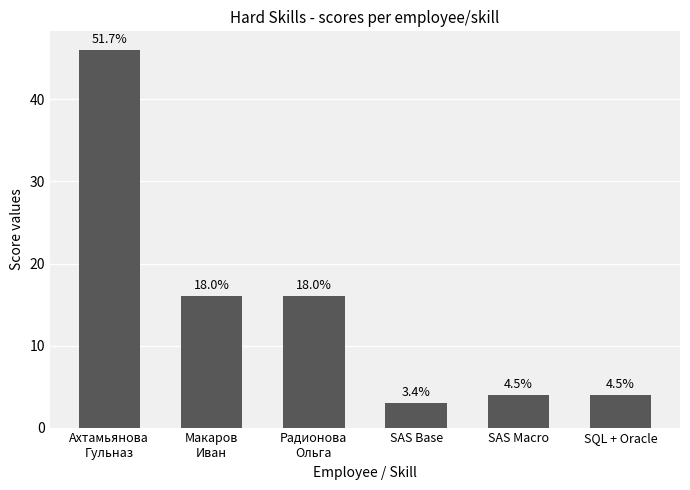

List the labels in order of value, smallest first.

SAS Base, SAS Macro, SQL + Oracle, Макаров
Иван, Радионова
Ольга, Ахтамьянова
Гульназ